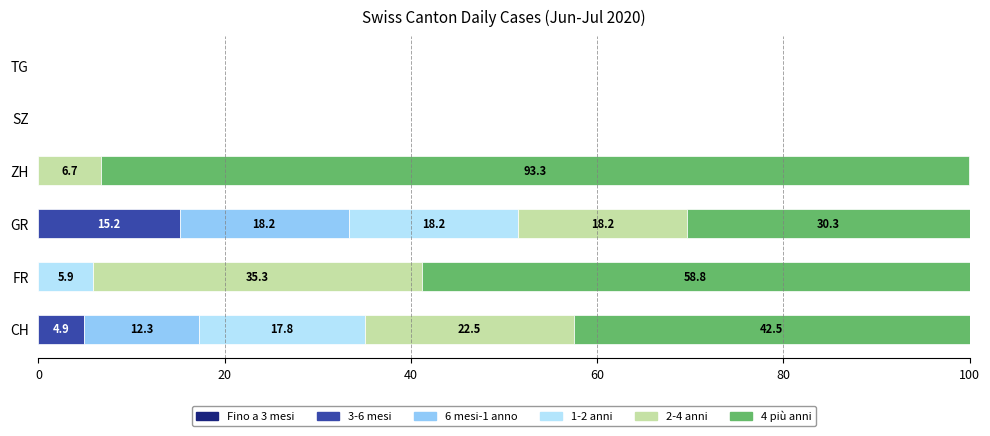

The value of 3-6 mesi at ZH is -6.1. True or false?

False